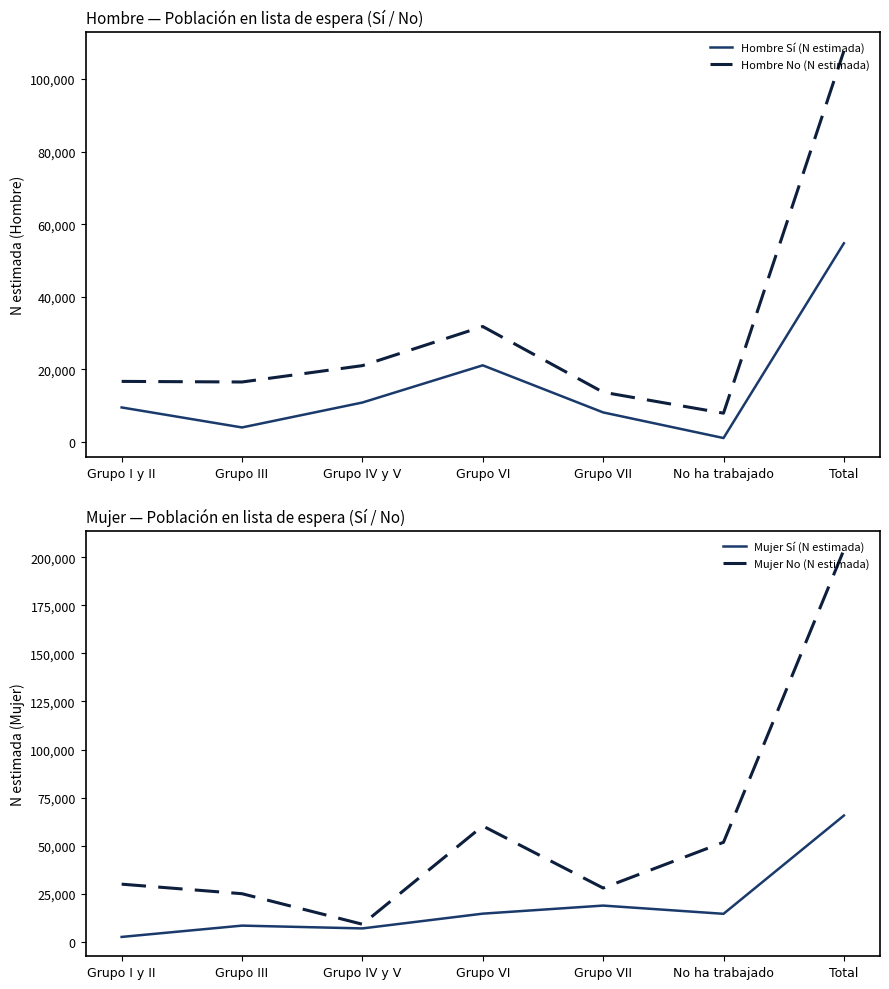

At which label does Mujer Sí (N estimada) reach its peak?

Total